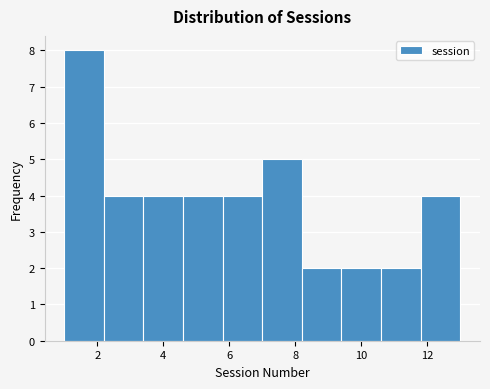

How tall is the bar that spans 3.4 to 4.6 on the x-axis? The values are not printed on the chart, so give them approximately, as read against the axis.

4